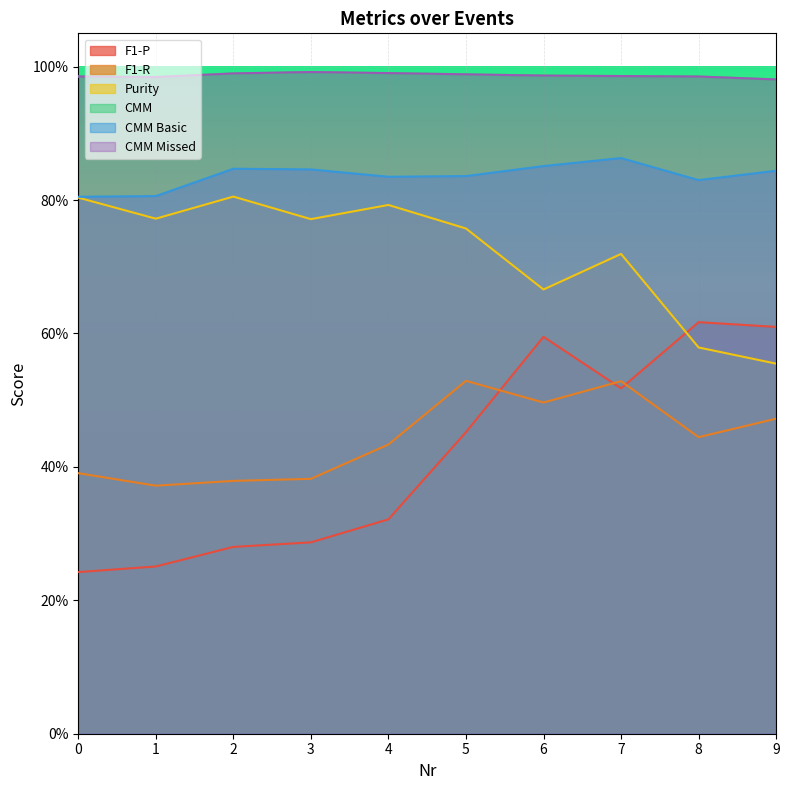

What is the value of the Purity point at the 1st from the left?

0.8